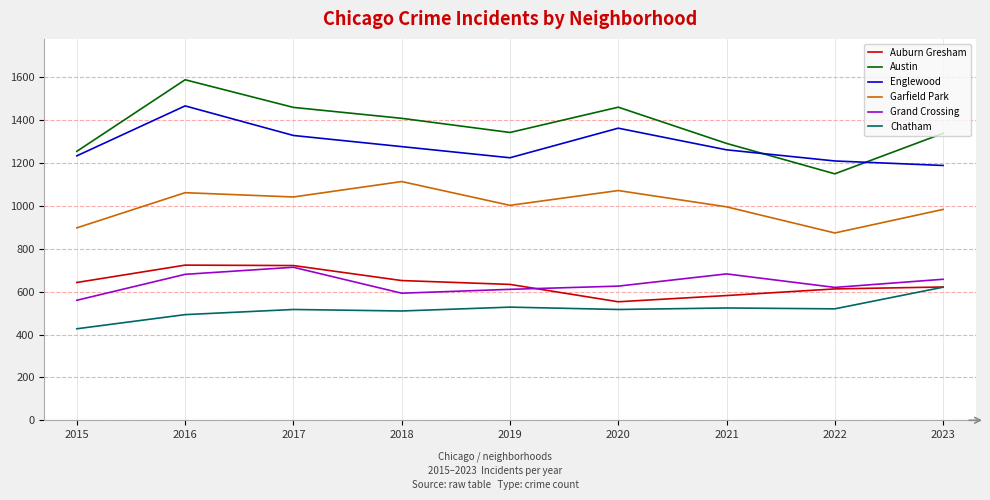

Is it true that Garfield Park equals 1072 at 2020?

True